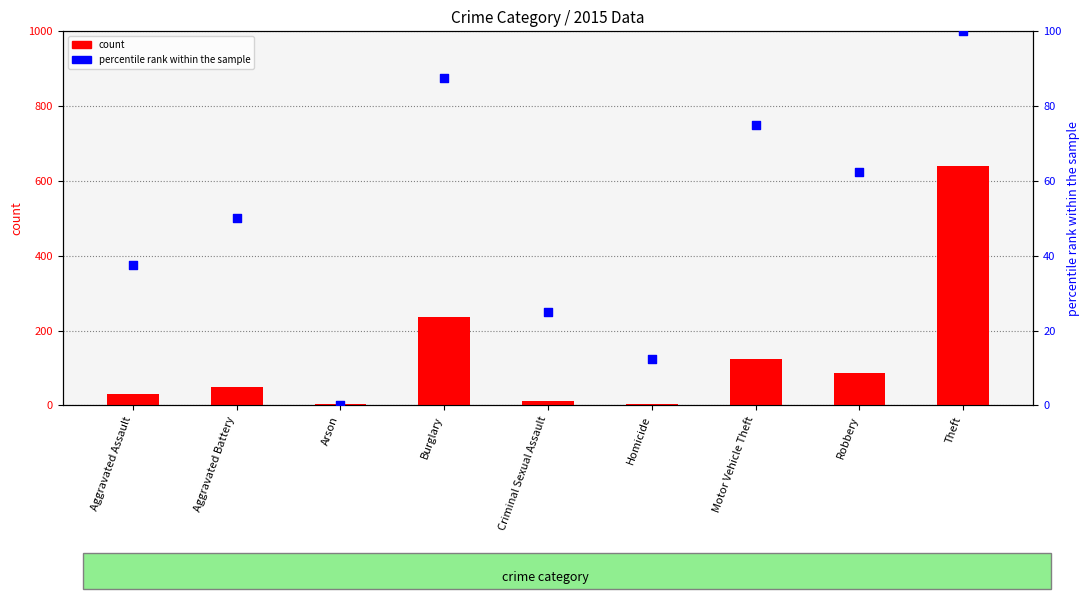

Which series contains the lowest Y value?

percentile rank within the sample